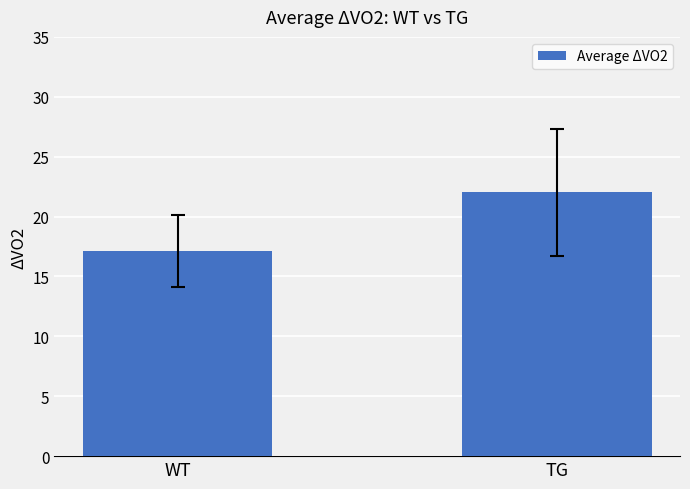

How many bars are there in total?

2